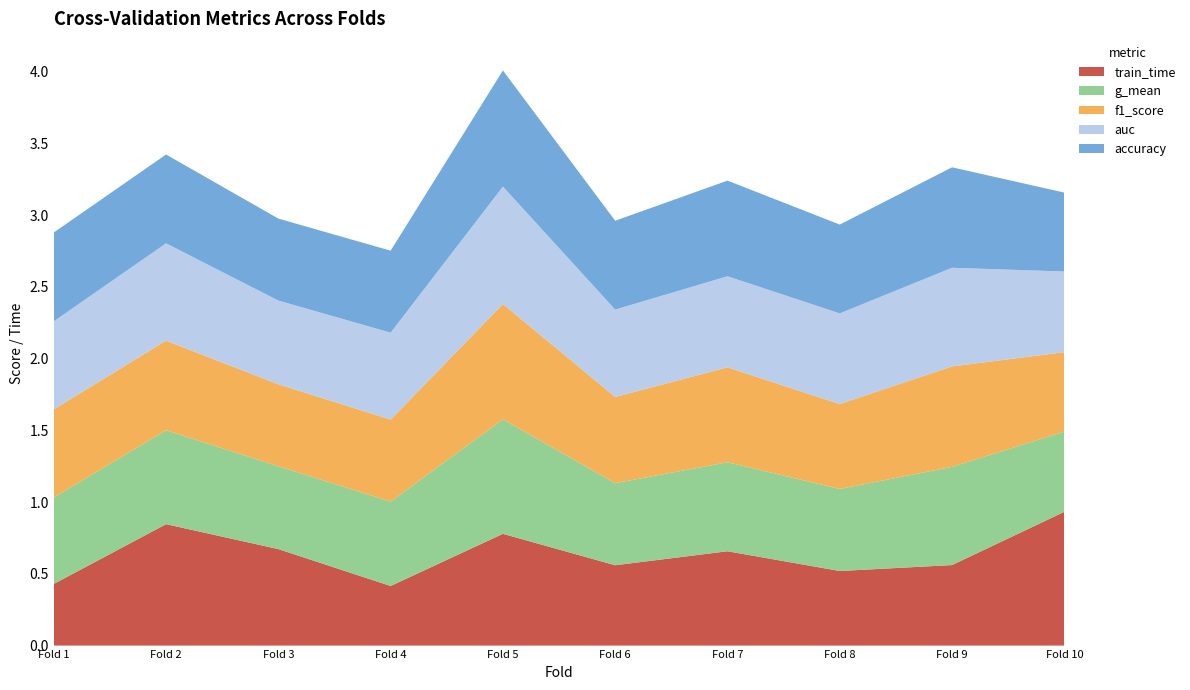

Reading left to right, list all the values displayed in this chart.

accuracy: 0.6	0.6	0.6	0.6	0.8	0.6	0.7	0.6	0.7	0.6
auc: 0.6	0.7	0.6	0.6	0.8	0.6	0.6	0.6	0.7	0.6
f1_score: 0.6	0.6	0.6	0.6	0.8	0.6	0.7	0.6	0.7	0.6
g_mean: 0.6	0.7	0.6	0.6	0.8	0.6	0.6	0.6	0.7	0.6
train_time: 0.4	0.8	0.7	0.4	0.8	0.6	0.7	0.5	0.6	0.9